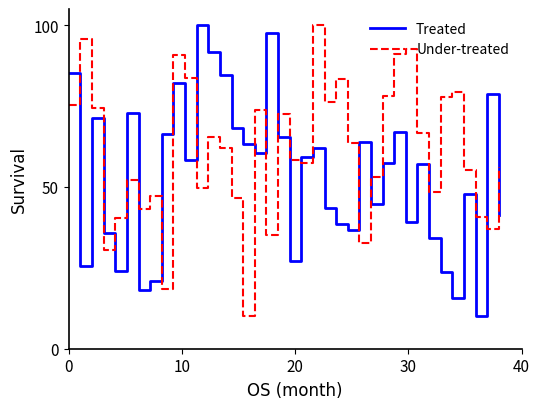

Which series has the largest total across all categories?

Under-treated